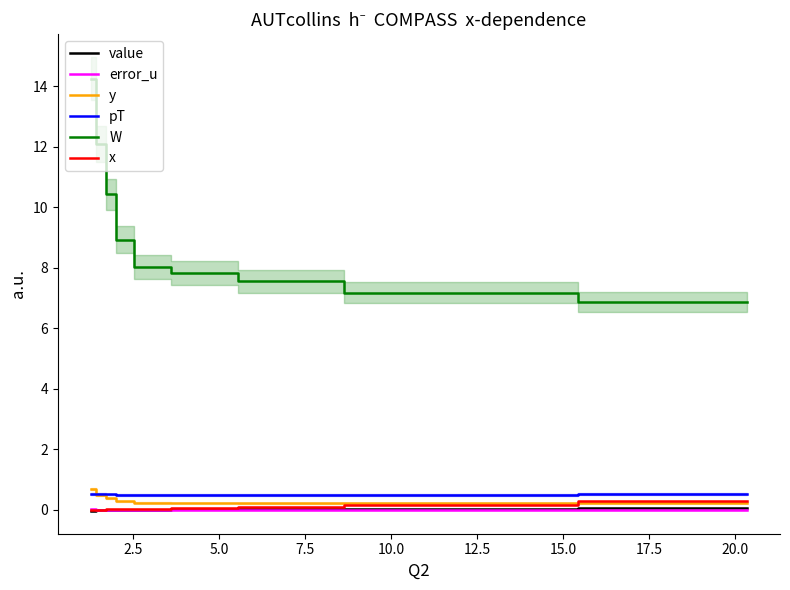

Reading left to right, extract all data points from this chart.

value: -0.0	0.0	0.0	0.0	0.0	0.0	0.0	0.0	0.1
error_u: 0.0	0.0	0.0	0.0	0.0	0.0	0.0	0.0	0.0
y: 0.7	0.5	0.4	0.3	0.2	0.2	0.2	0.2	0.2
pT: 0.5	0.5	0.5	0.5	0.5	0.5	0.5	0.5	0.5
W: 14.2	12.1	10.4	8.9	8.0	7.8	7.5	7.2	6.9
x: 0.0	0.0	0.0	0.0	0.0	0.1	0.1	0.2	0.3